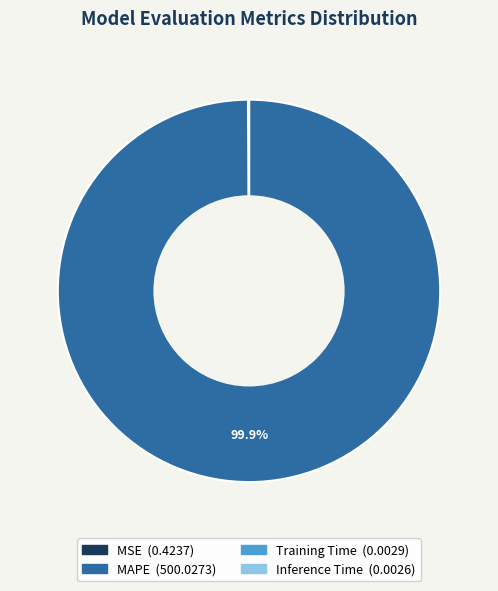

Is there a majority slice in this chart?

Yes